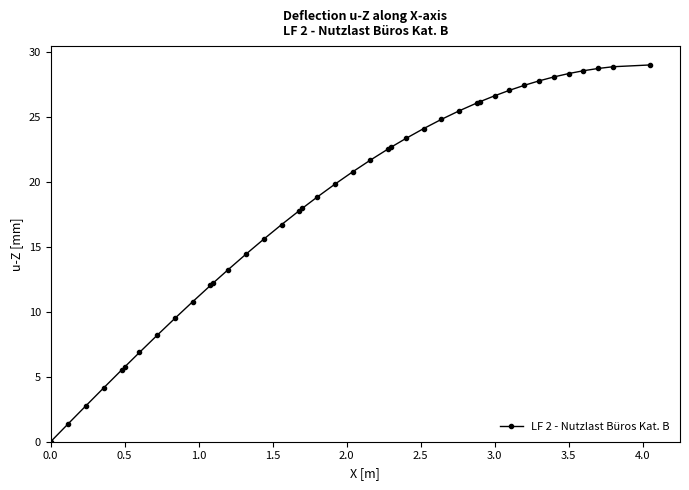

What is the sum of all values?

731.5